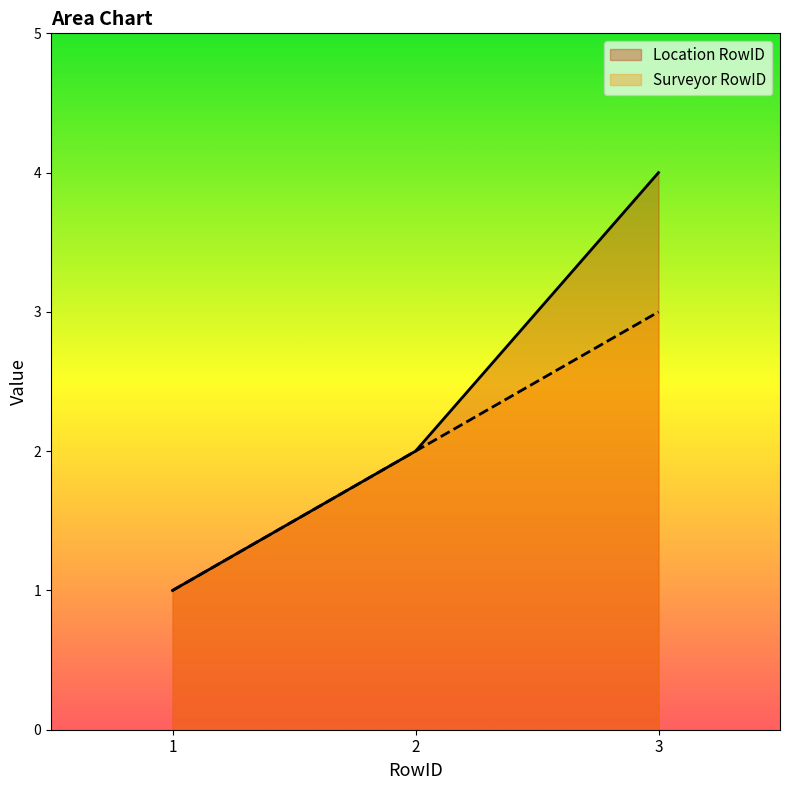

Reading right to left, list all the values displayed in this chart.

Location RowID: 3=4	2=2	1=1
Surveyor RowID: 3=3	2=2	1=1